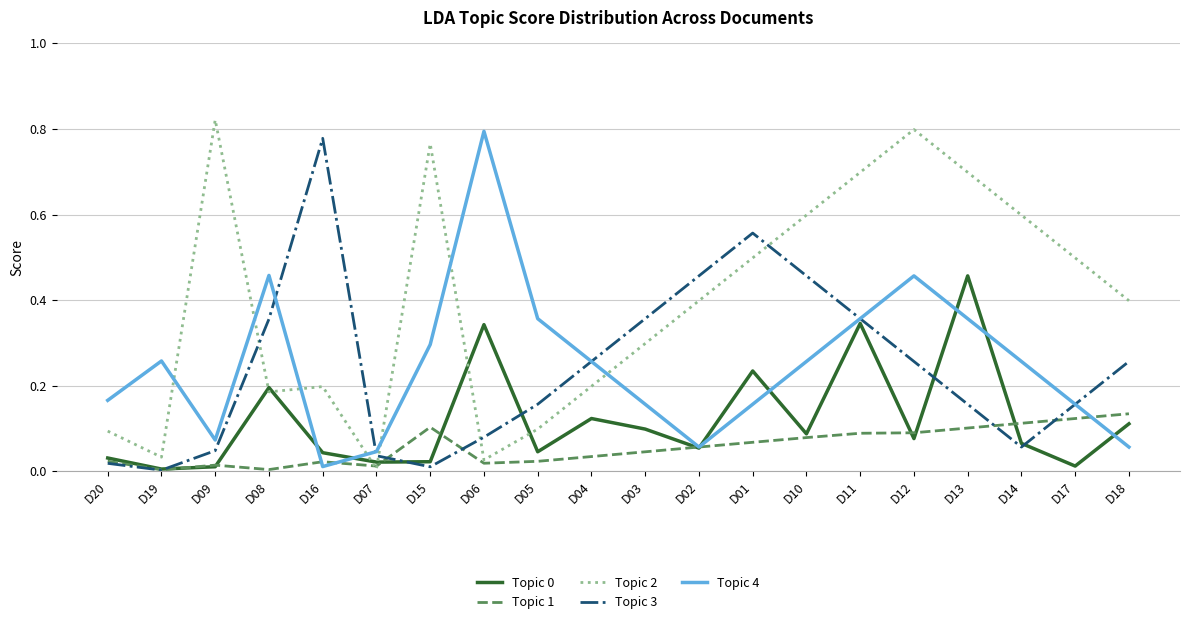

Does the chart display data point markers on the line(s)?

No